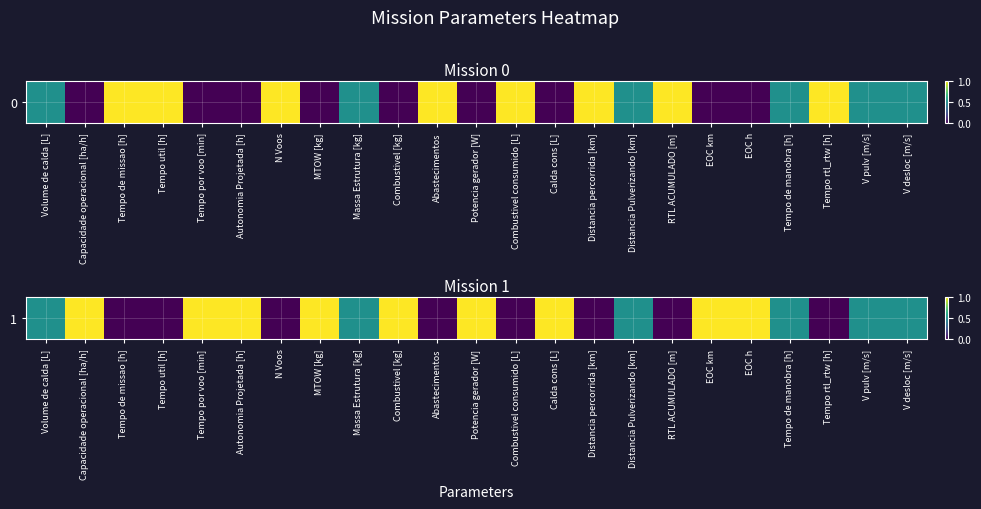

List the labels in order of value, largest first.

Capacidade operacional [ha/h], Tempo por voo [min], Autonomia Projetada [h], MTOW [kg], Combustivel [kg], Potencia gerador [W], Calda cons [L], EOC km, EOC h, Volume de calda [L], Massa Estrutura [kg], Distancia Pulverizando [km], Tempo de manobra [h], V pulv [m/s], V desloc [m/s], Tempo de missao [h], Tempo util [h], N Voos, Abastecimentos, Combustivel consumido [L], Distancia percorrida [km], RTL ACUMULADO [m], Tempo rtl_rtw [h]